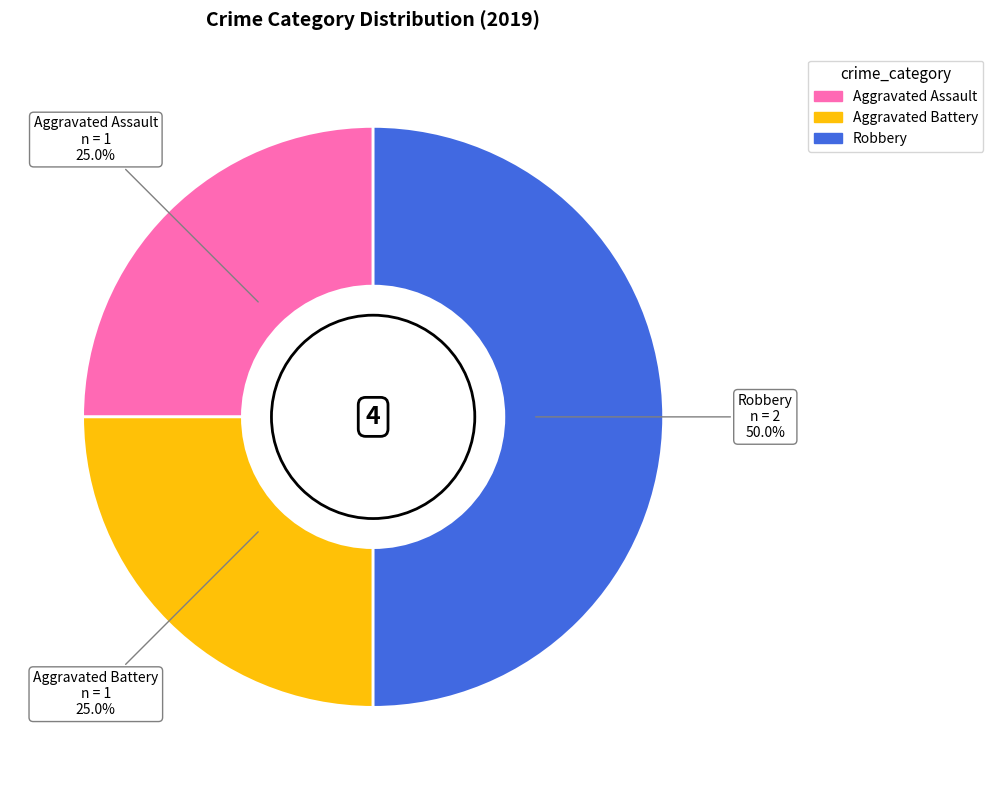

What portion of the pie excludes Robbery?

50.0%